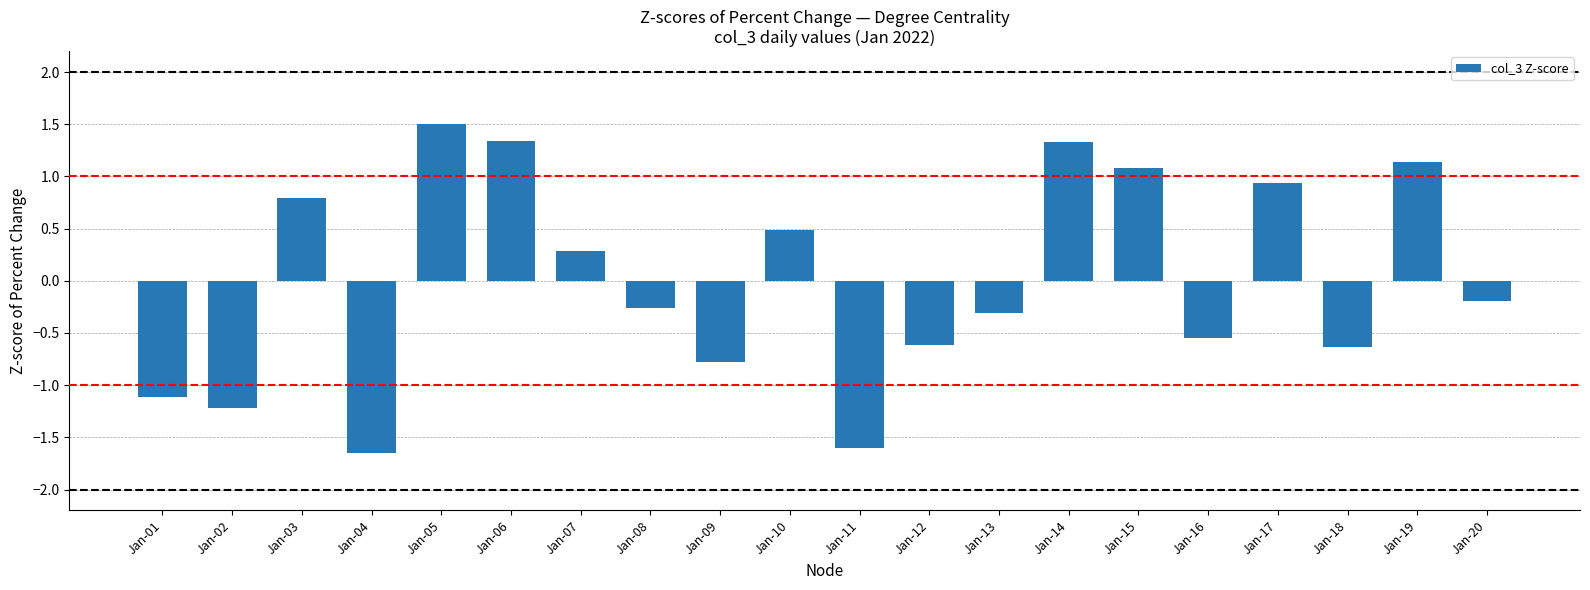

What is the difference between the maximum and minimum values?

3.1